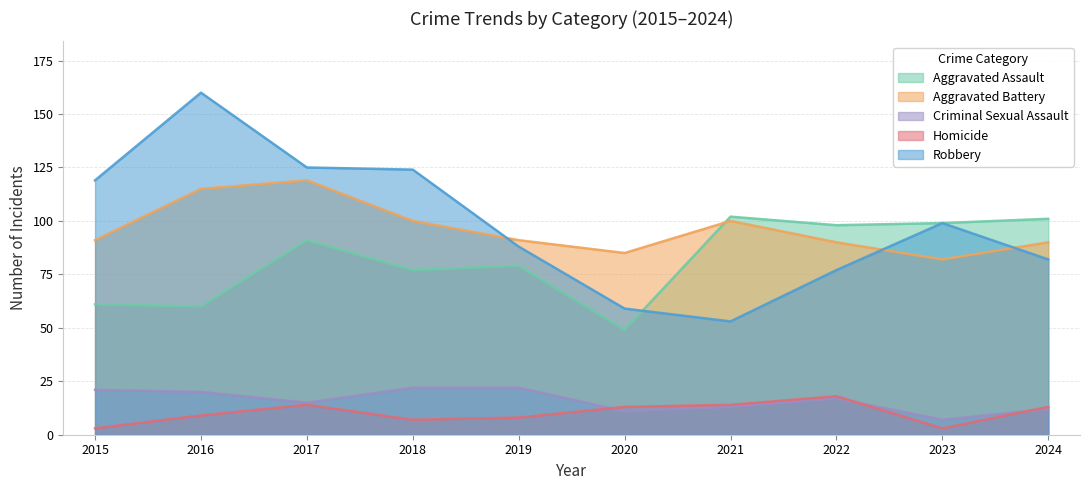

What is the difference between the maximum and minimum values in the Criminal Sexual Assault series?

15